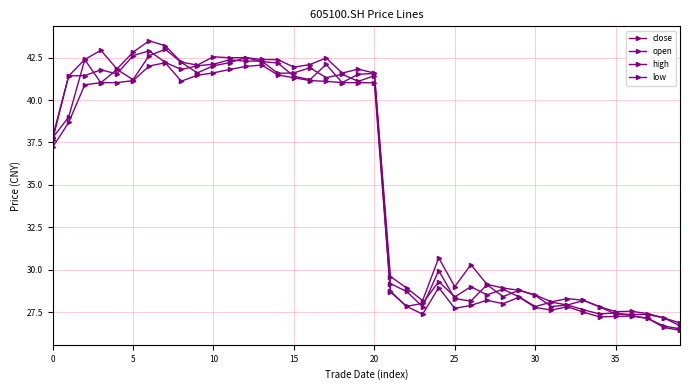

Does the chart have visible grid lines?

Yes